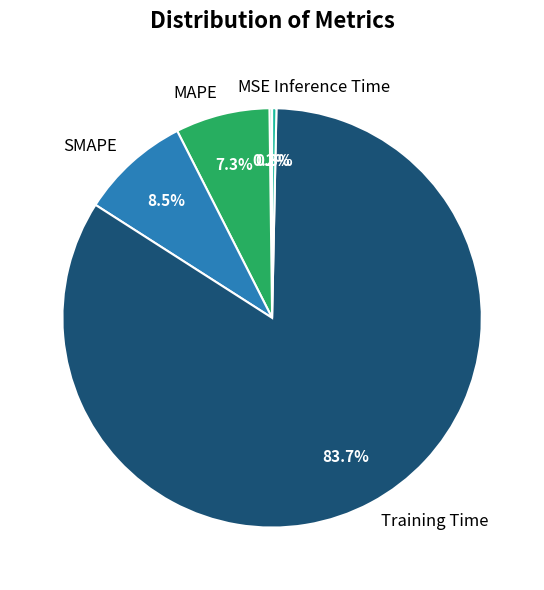

Which has a higher value, SMAPE or Inference Time?

SMAPE